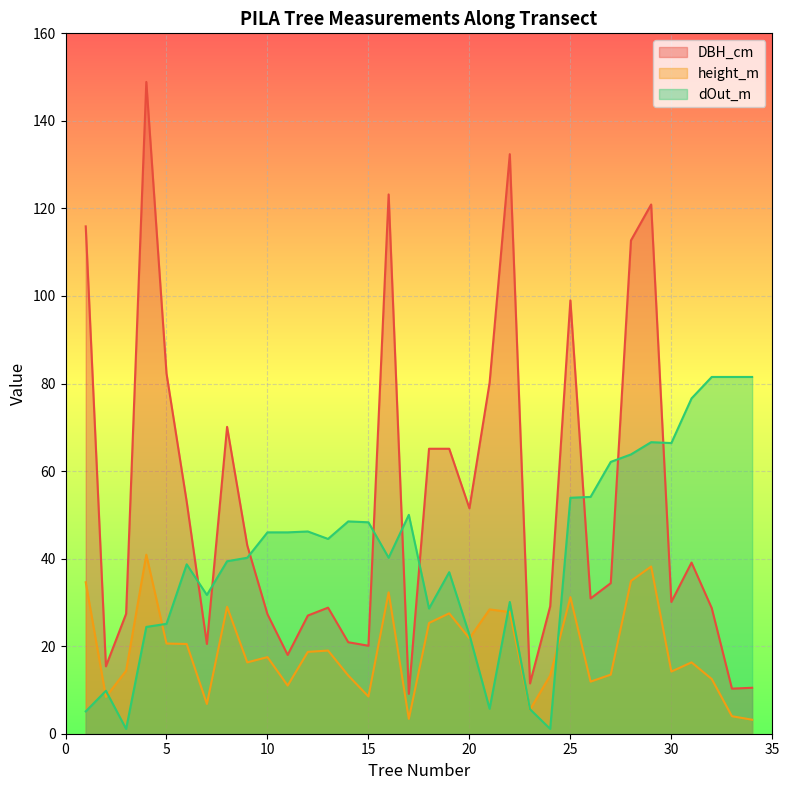

True or false: DBH_cm and height_m cross at least once.

False